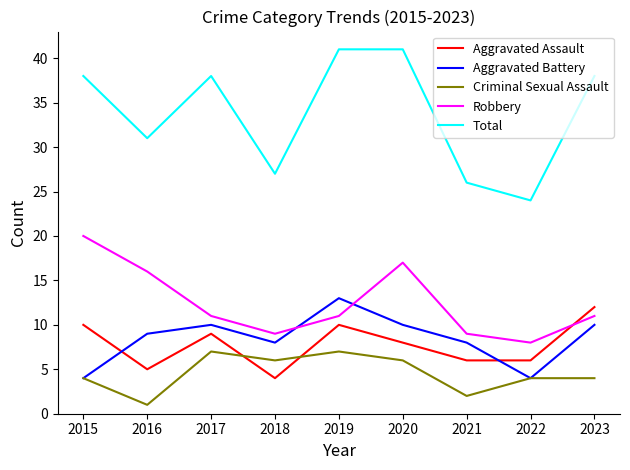

What is the sum of all Total values?

304